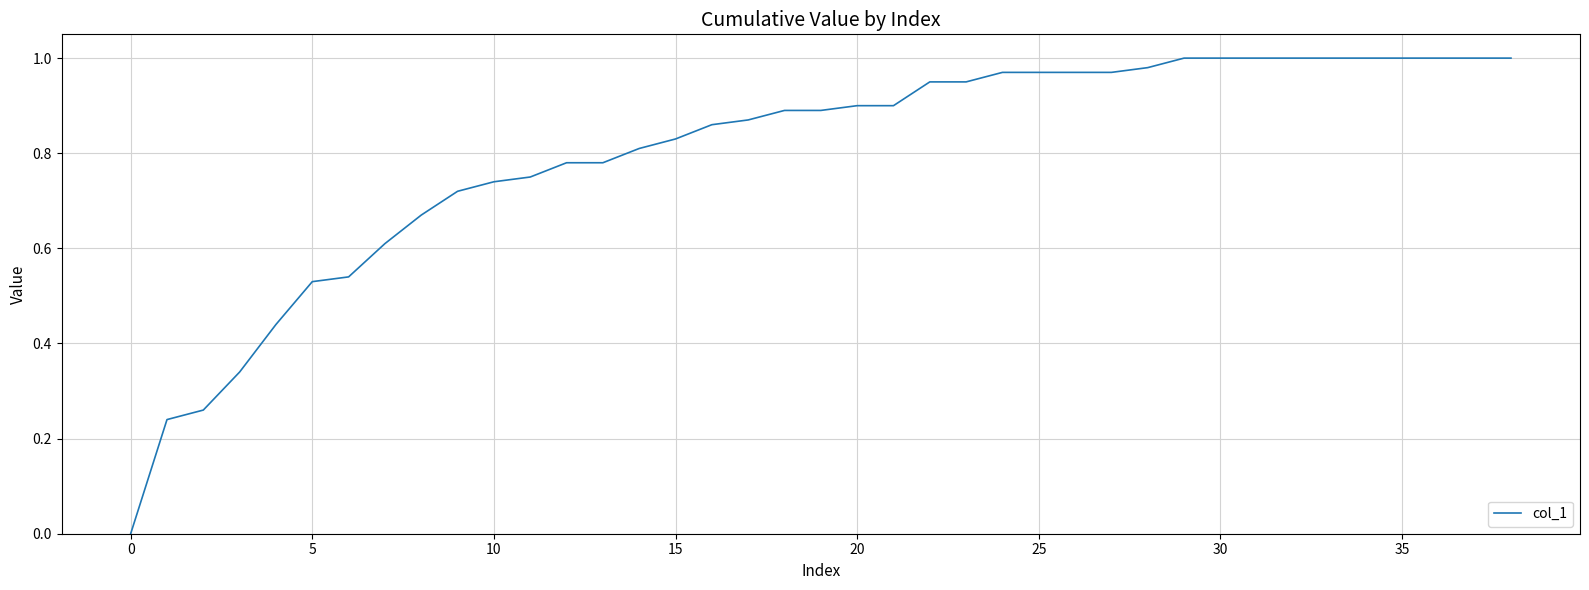

How many series are shown in this chart?

1